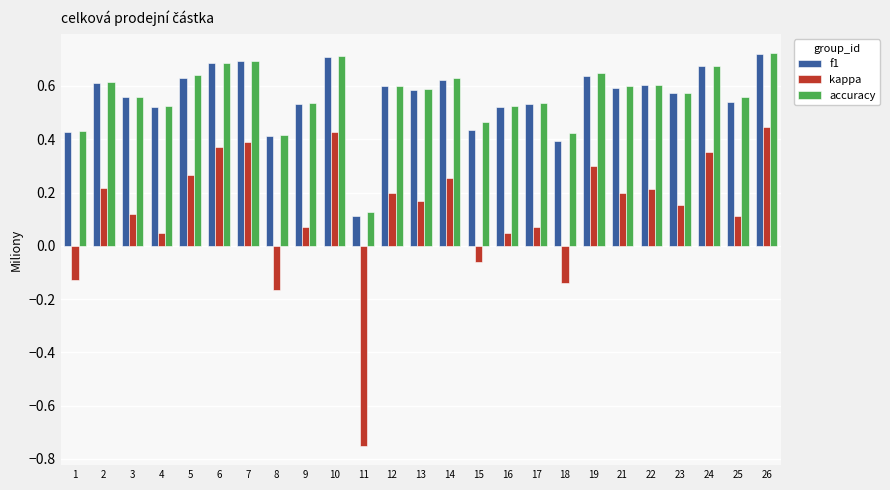

The value of f1 at 18 is 0.4. True or false?

True